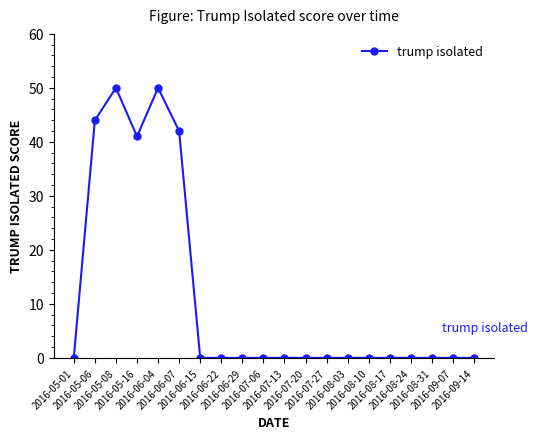

Reading left to right, extract all data points from this chart.

0	44	50	41	50	42	0	0	0	0	0	0	0	0	0	0	0	0	0	0